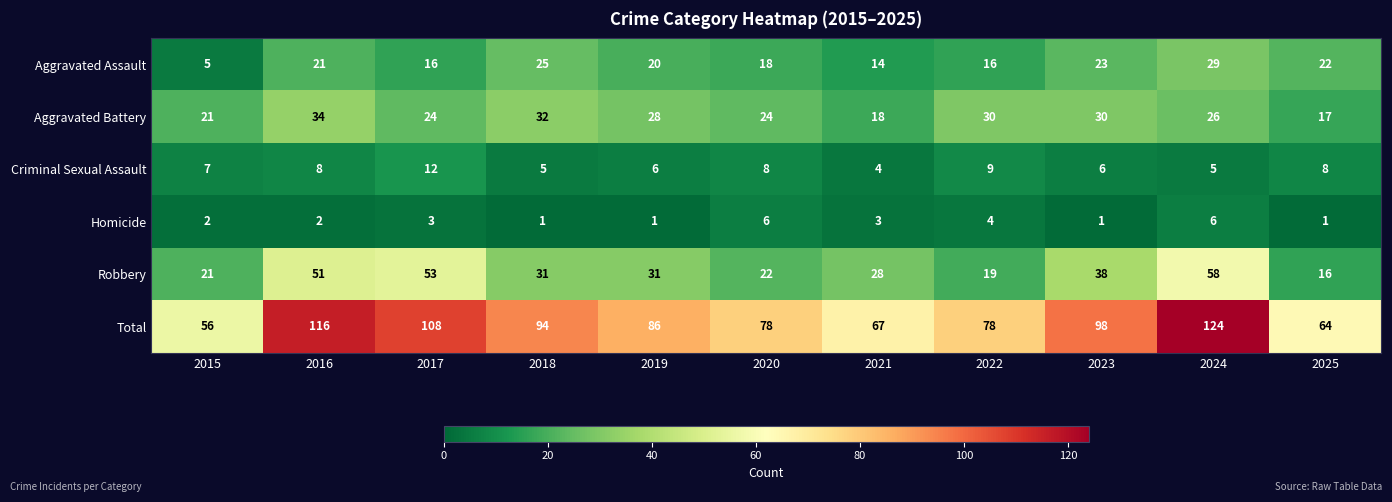

What is the approximate value of Criminal Sexual Assault at 2020?

8